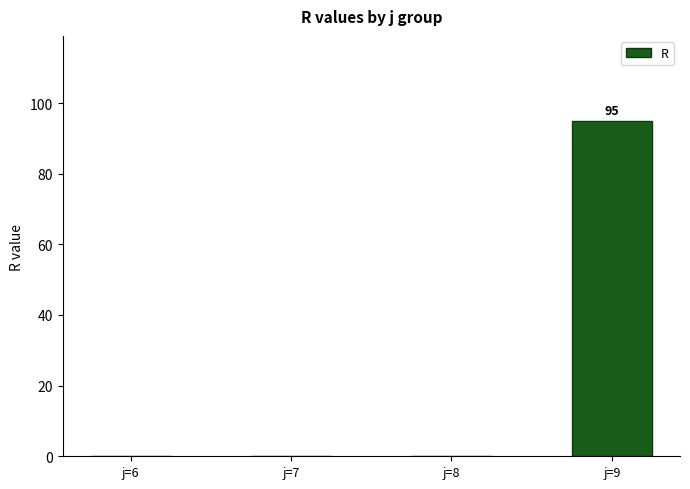

Which label corresponds to the largest value in the chart?

j=9